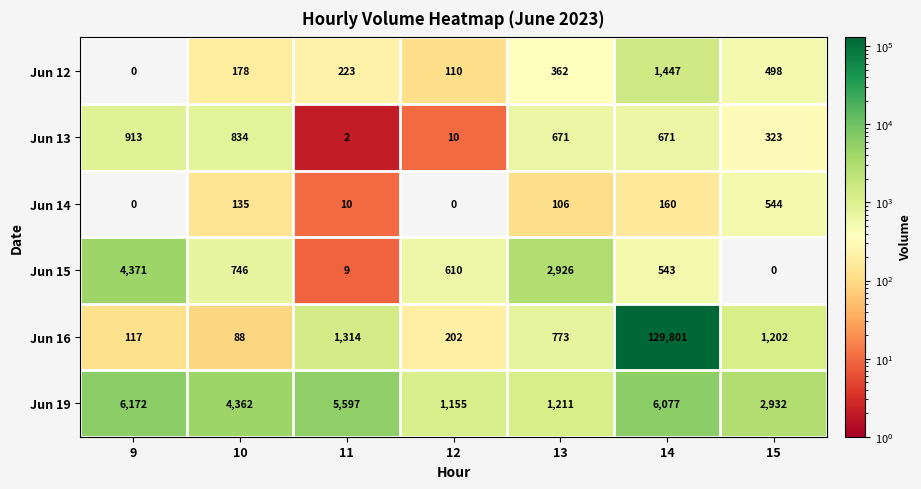

True or false: Jun 19 has a value of 2932 at 15.

True